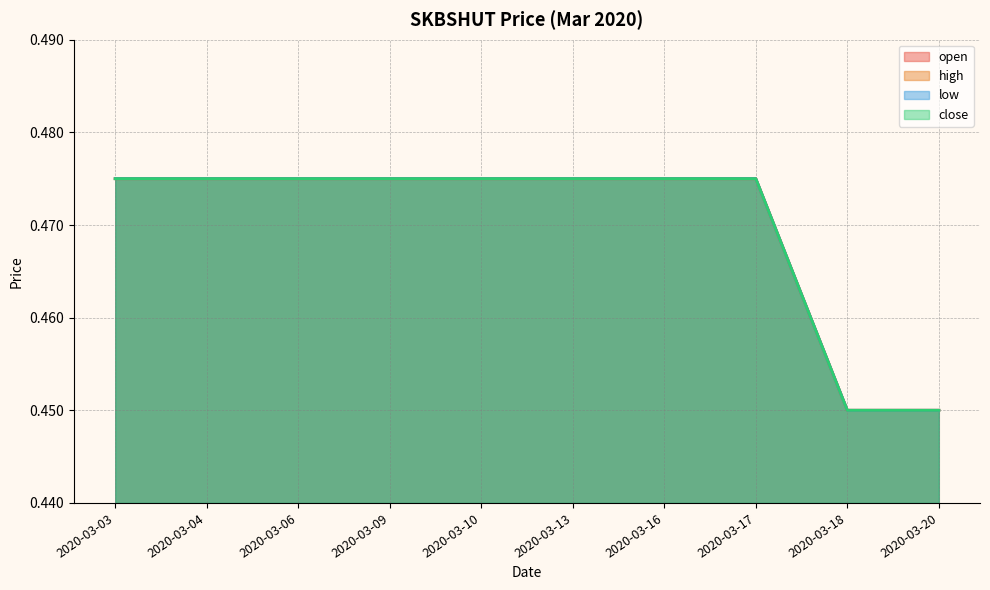

At how many categories does at least one series exceed 0?

10